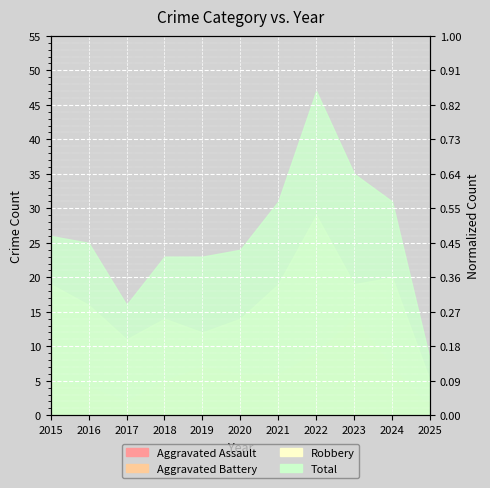

At which label is Aggravated Assault closest to 4?

2016